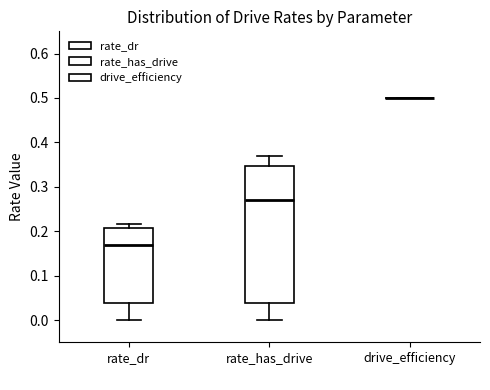

Reading left to right, read every box against the y-axis: the position of its median line, the range the box covers, and the ends of its whiskers. The values are not printed on the chart, so give them approximately, as read against the axis.

rate_dr: median 0.17, box 0.04 to 0.21, whiskers 0.00 to 0.22
rate_has_drive: median 0.27, box 0.04 to 0.35, whiskers 0.00 to 0.37
drive_efficiency: box collapsed to a line at 0.50, whiskers 0.50 to 0.50